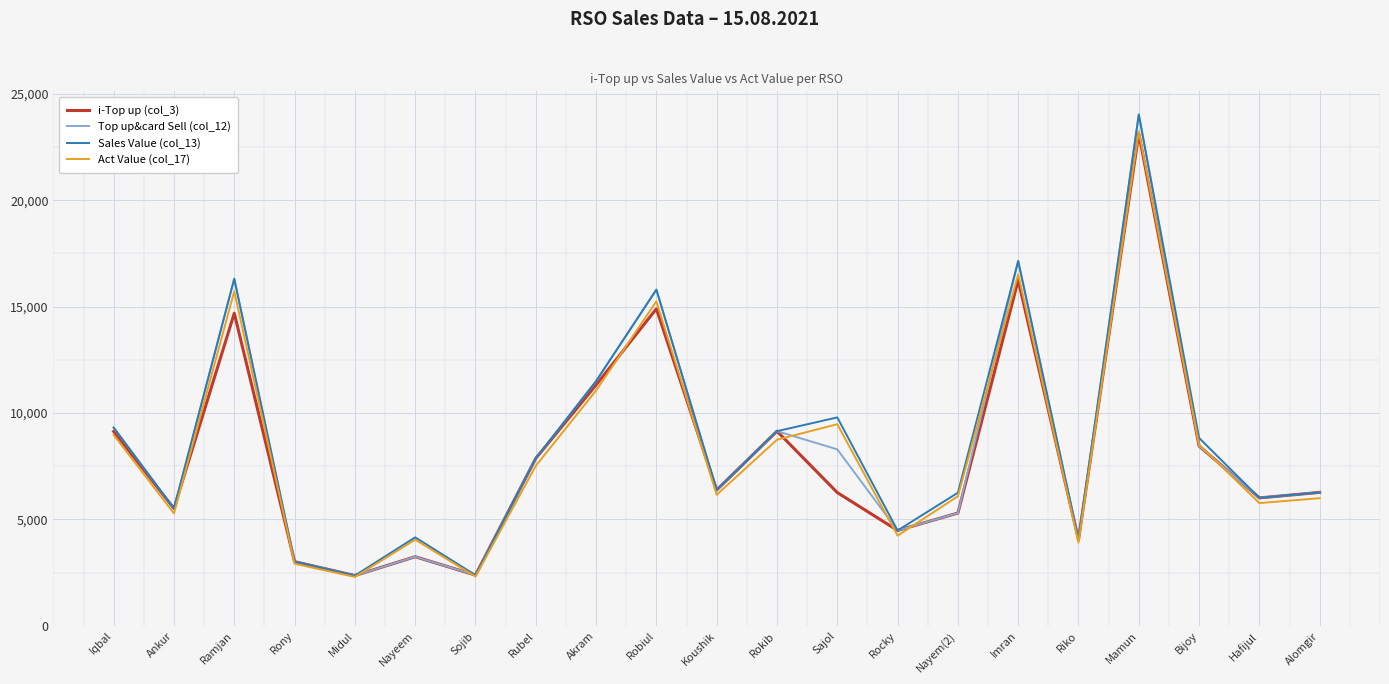

What is the maximum value for i-Top up (col_3)?

23133.0